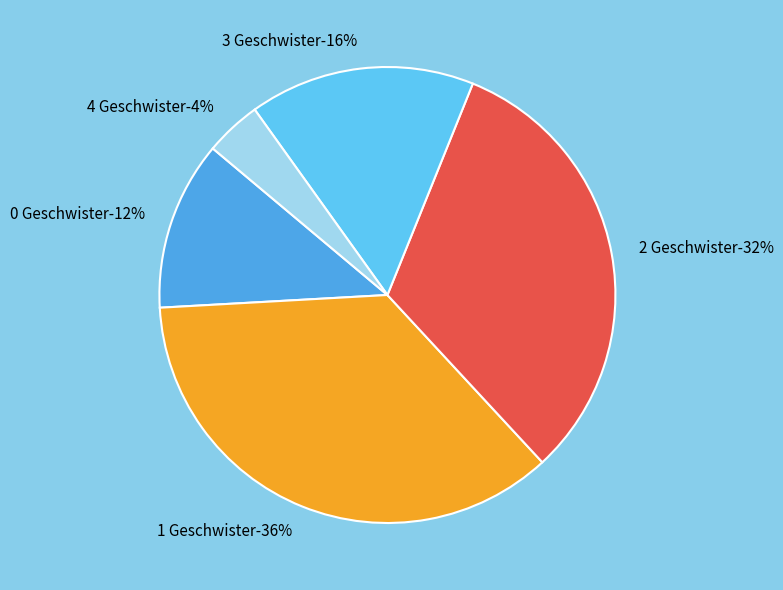

Between 3 Geschwister and 1 Geschwister, which is larger?

1 Geschwister